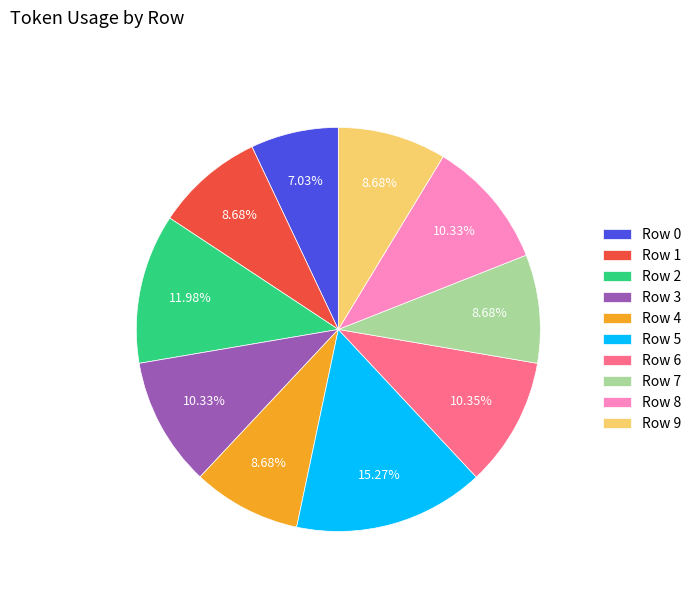

Does Row 2 account for over 50% of the chart?

No